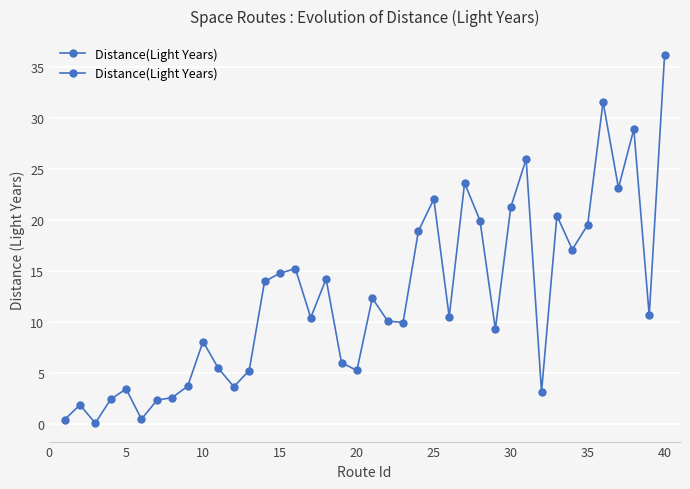

At which category does the data reach its first local peak?

5